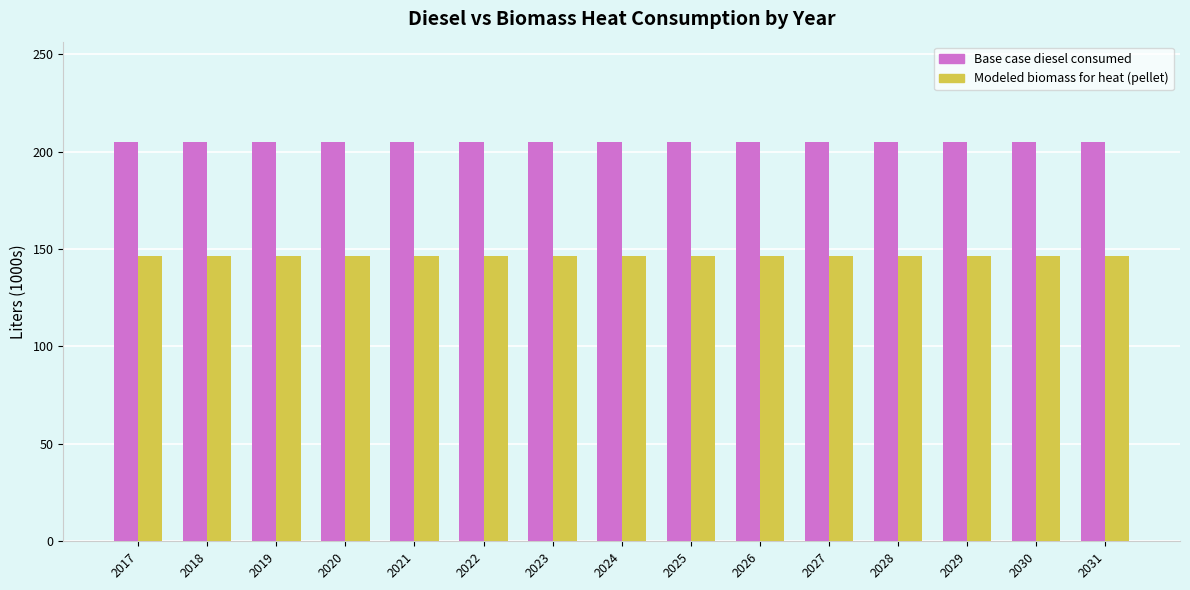

What are all the series names shown in the legend?

Base case diesel consumed, Modeled biomass for heat (pellet)